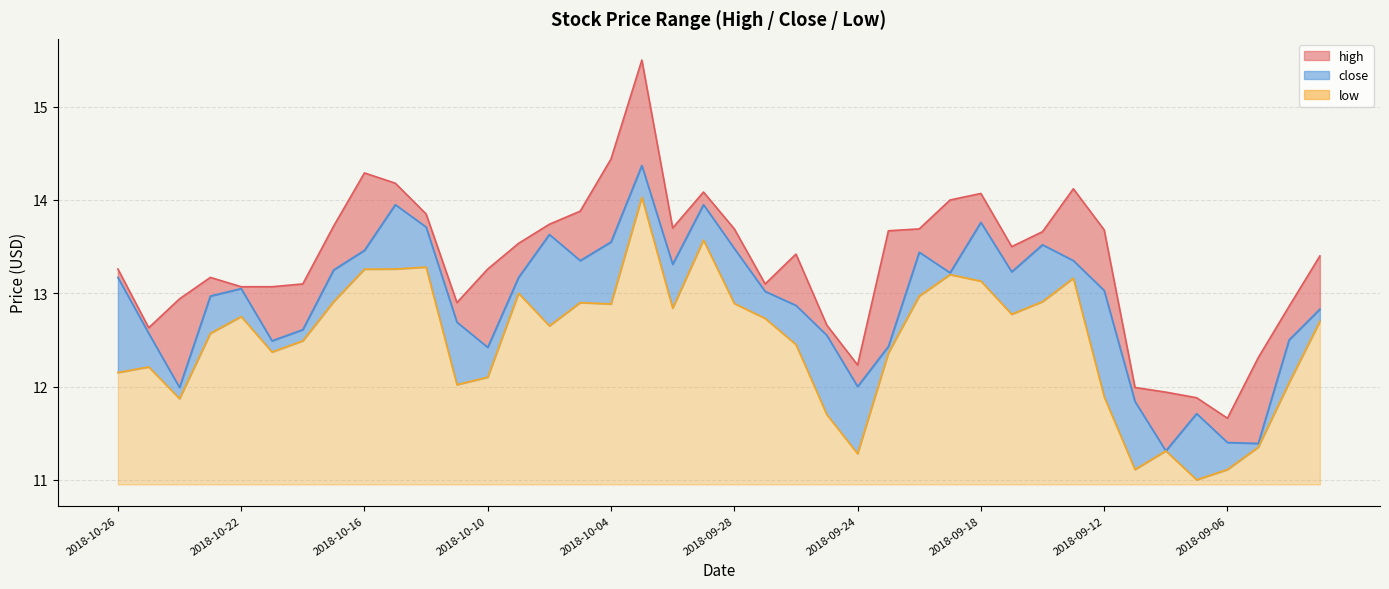

At which label does the data first exceed 12?

2018-10-26